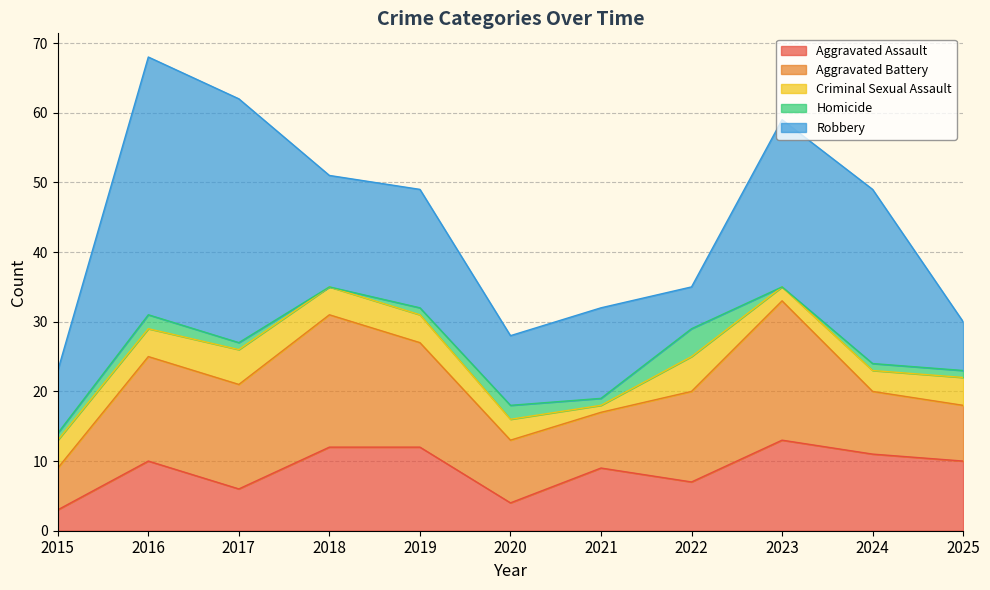

What is the approximate value of Criminal Sexual Assault at 2020?

3